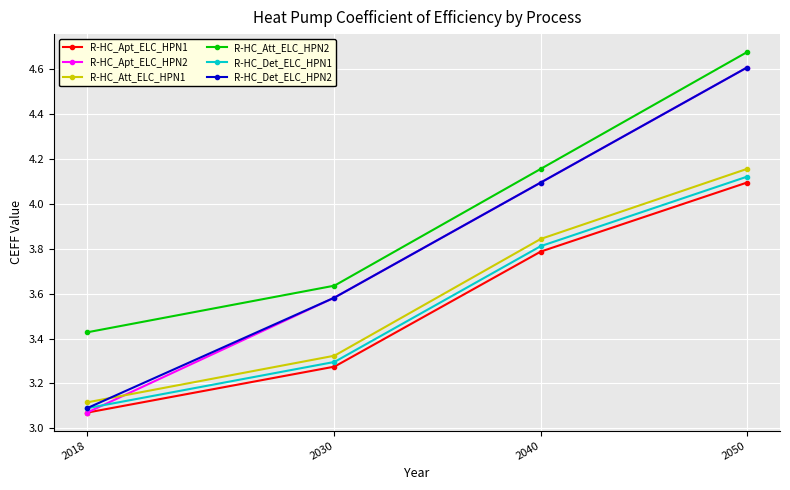

What is the total value across all series at 2050?

26.3